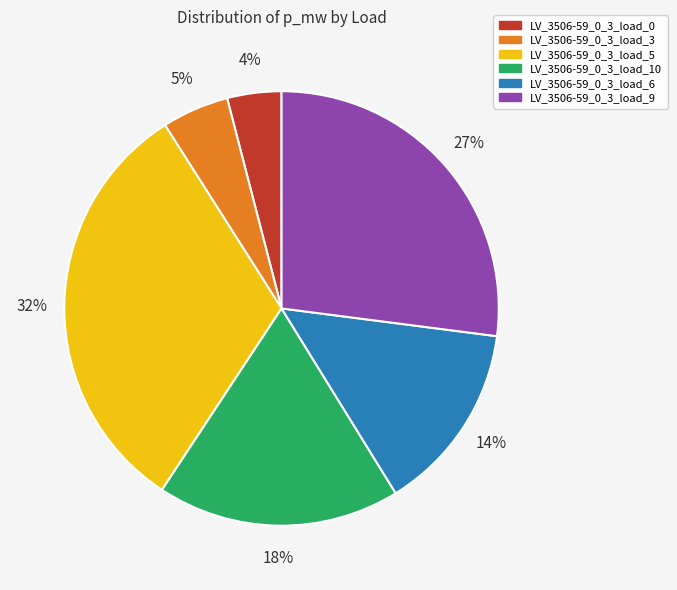

To the nearest percent, what is the difference between the LV_3506-59_0_3_load_6 and LV_3506-59_0_3_load_9 slice percentages?

13%